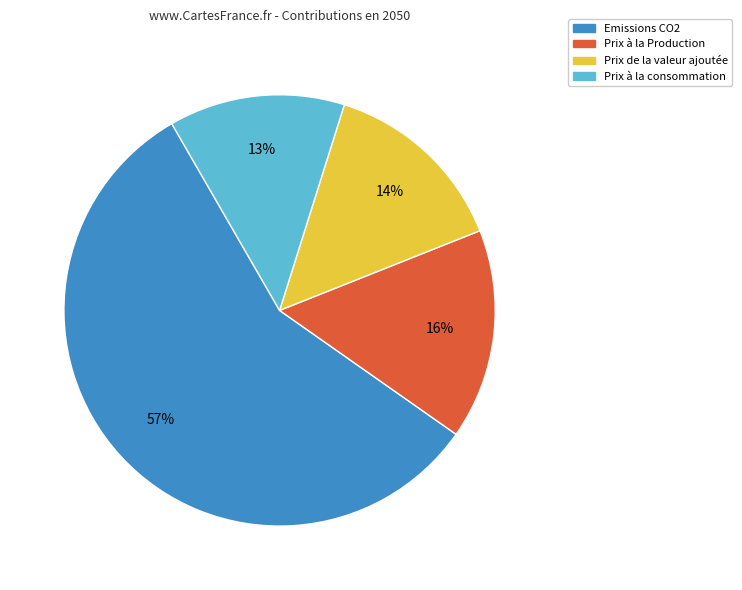

Is there a majority slice in this chart?

Yes